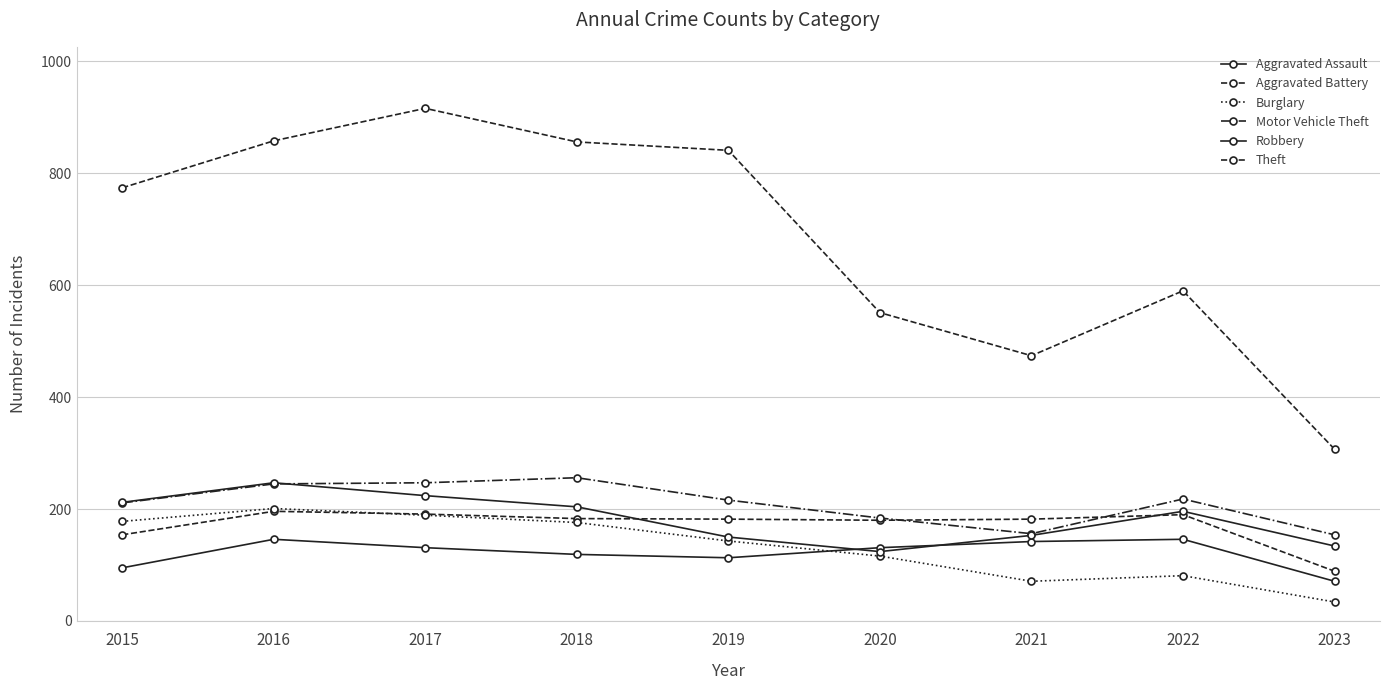

How many data points in Burglary are less than 143?

4